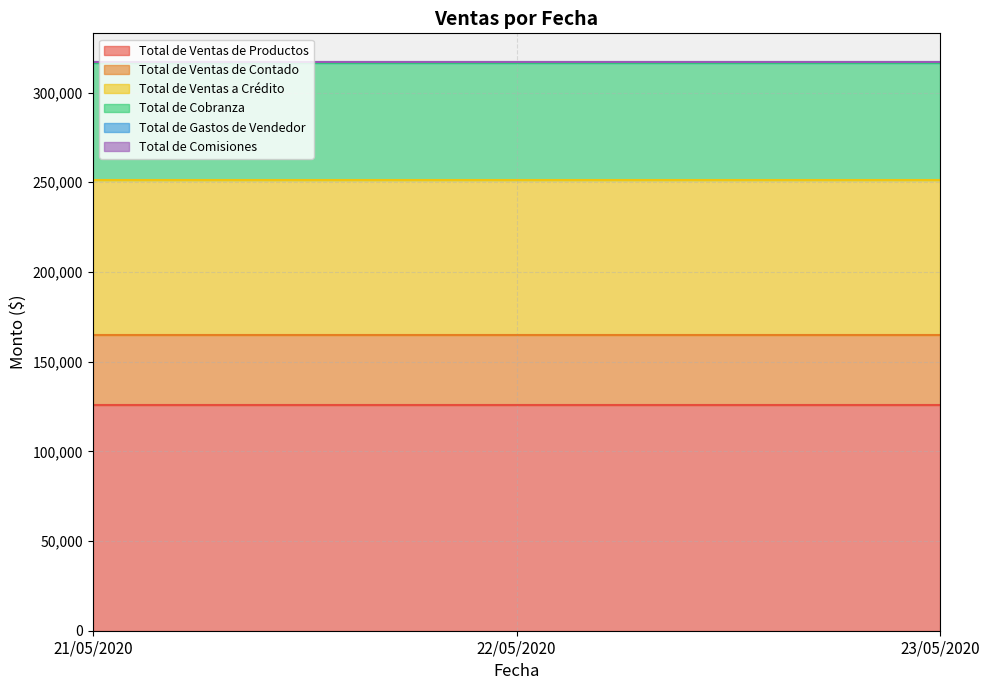

Is the value of Total de Cobranza at 21/05/2020 greater than the value of Total de Ventas de Contado at 22/05/2020?

Yes